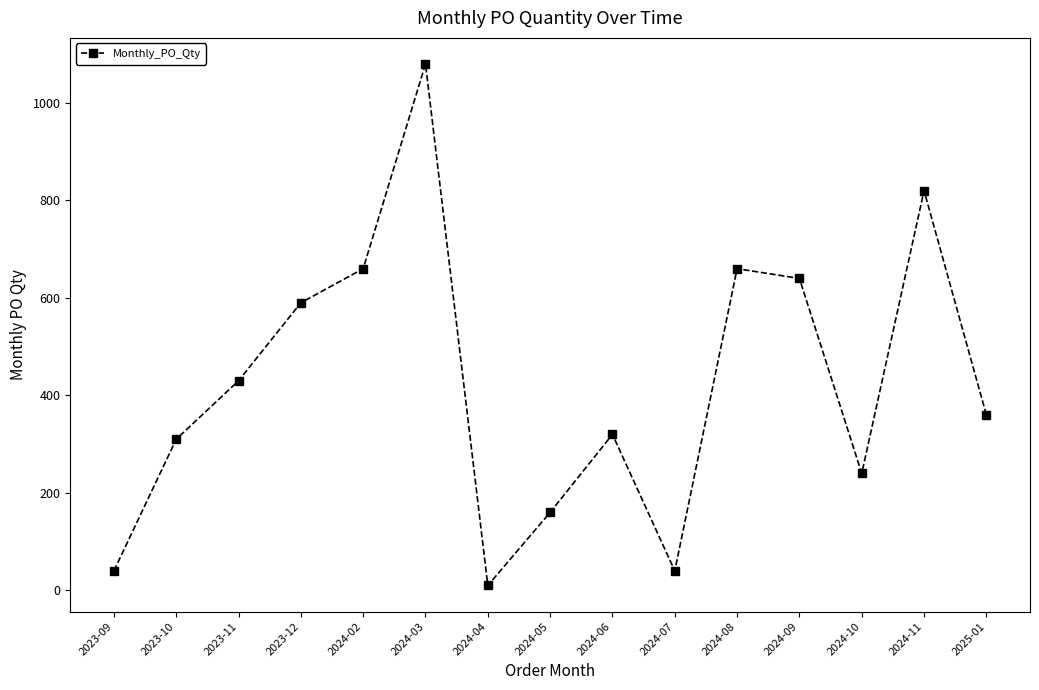

How many categories are shown in the chart?

15